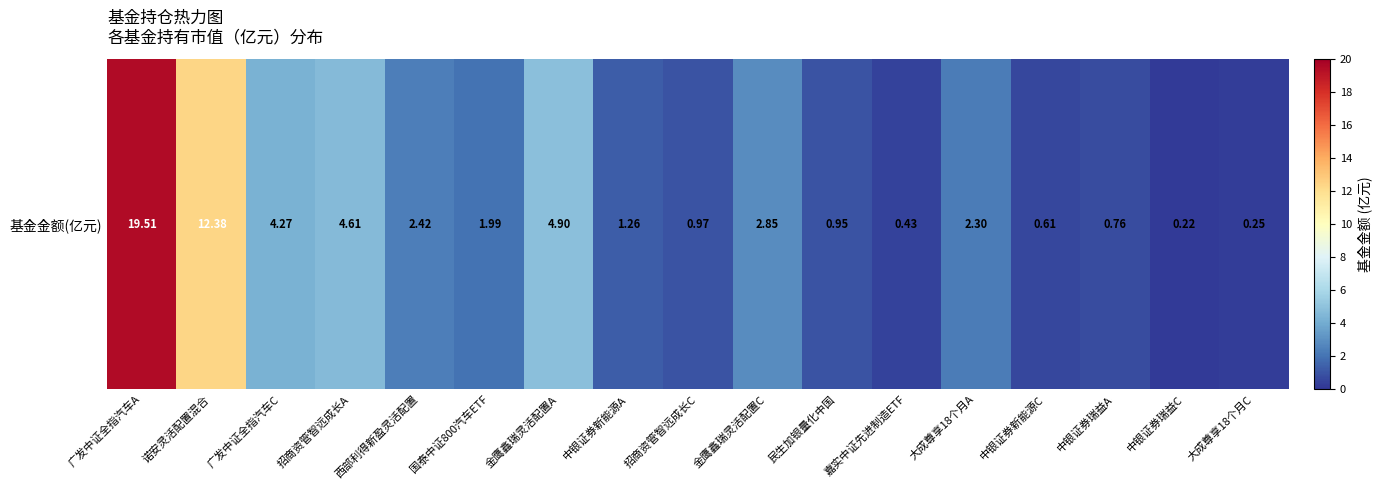

Which label corresponds to the largest value in the chart?

广发中证全指汽车A